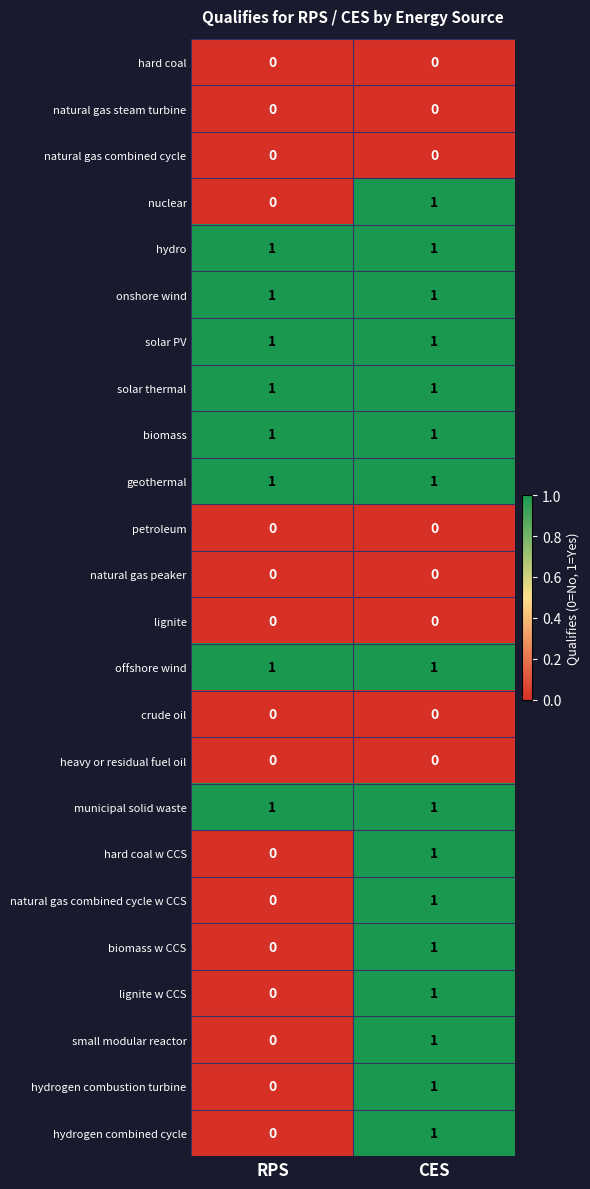

Is it true that offshore wind equals 1 at CES?

True